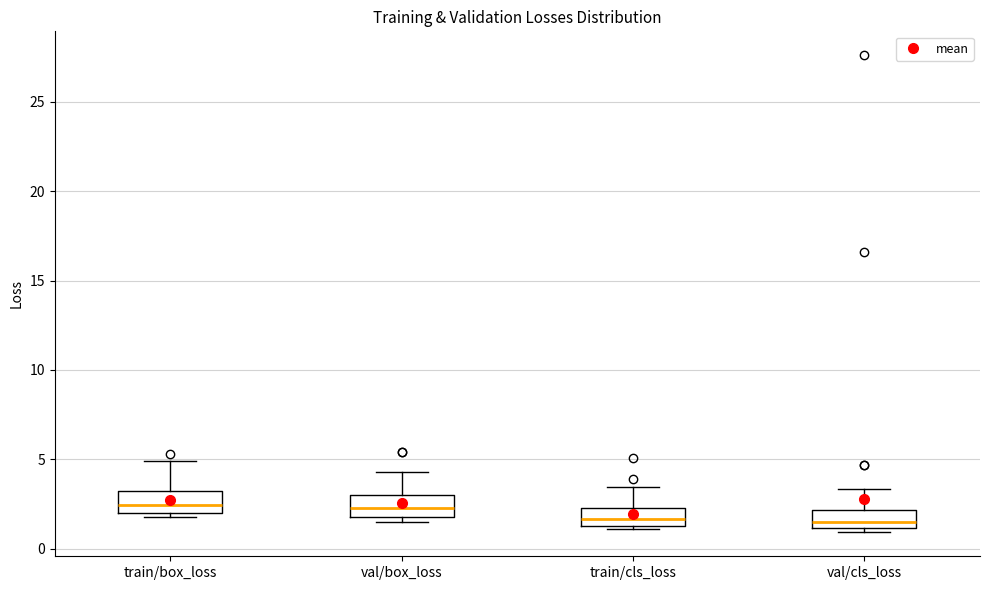

Reading left to right, read every box against the y-axis: the position of its median line, the range the box covers, and the ends of its whiskers. The values are not printed on the chart, so give them approximately, as read against the axis.

train/box_loss: median 2.5, box 2.0 to 3.0, whiskers 1.5 to 5.0
val/box_loss: median 2.5, box 2.0 to 3.0, whiskers 1.5 to 4.5
train/cls_loss: median 1.5 (inside the box), box 1.5 to 2.5, whiskers 1.0 to 3.5
val/cls_loss: median 1.5, box 1.0 to 2.0, whiskers 1.0 (just below the box's lower edge) to 3.5